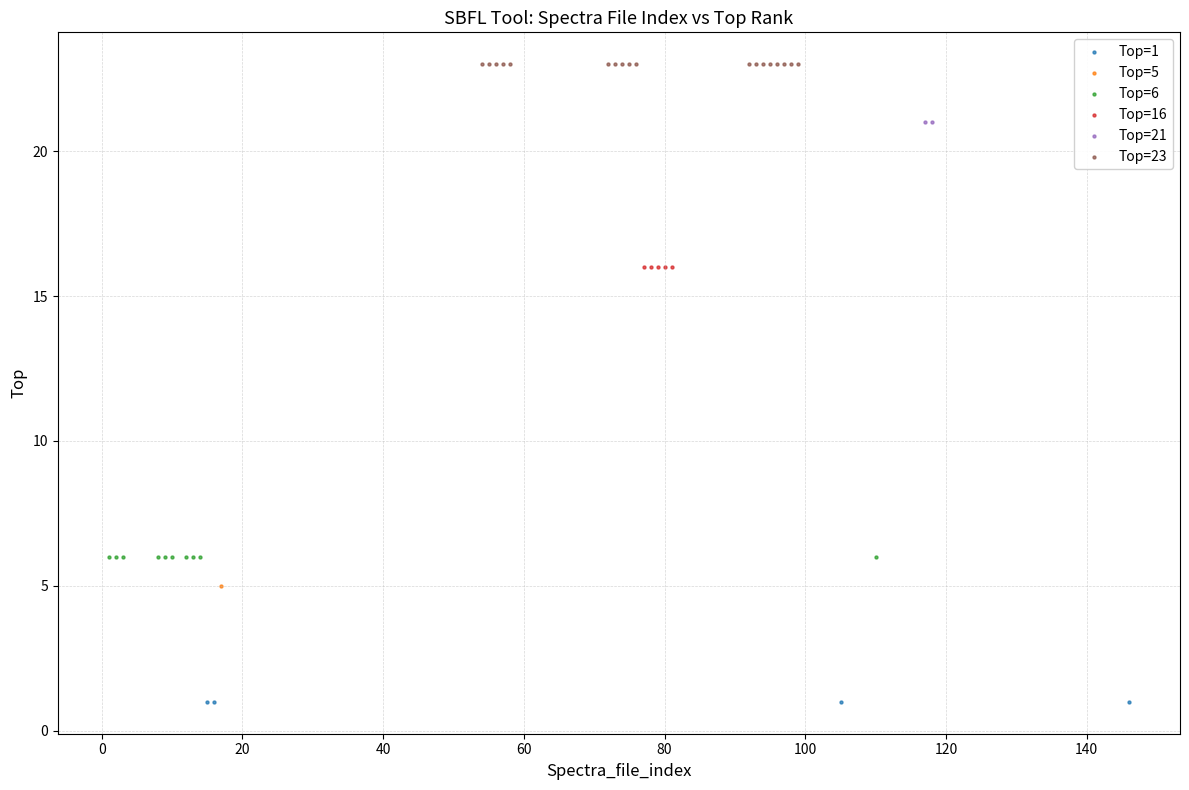

What are all the series names shown in the legend?

Top=1, Top=5, Top=6, Top=16, Top=21, Top=23